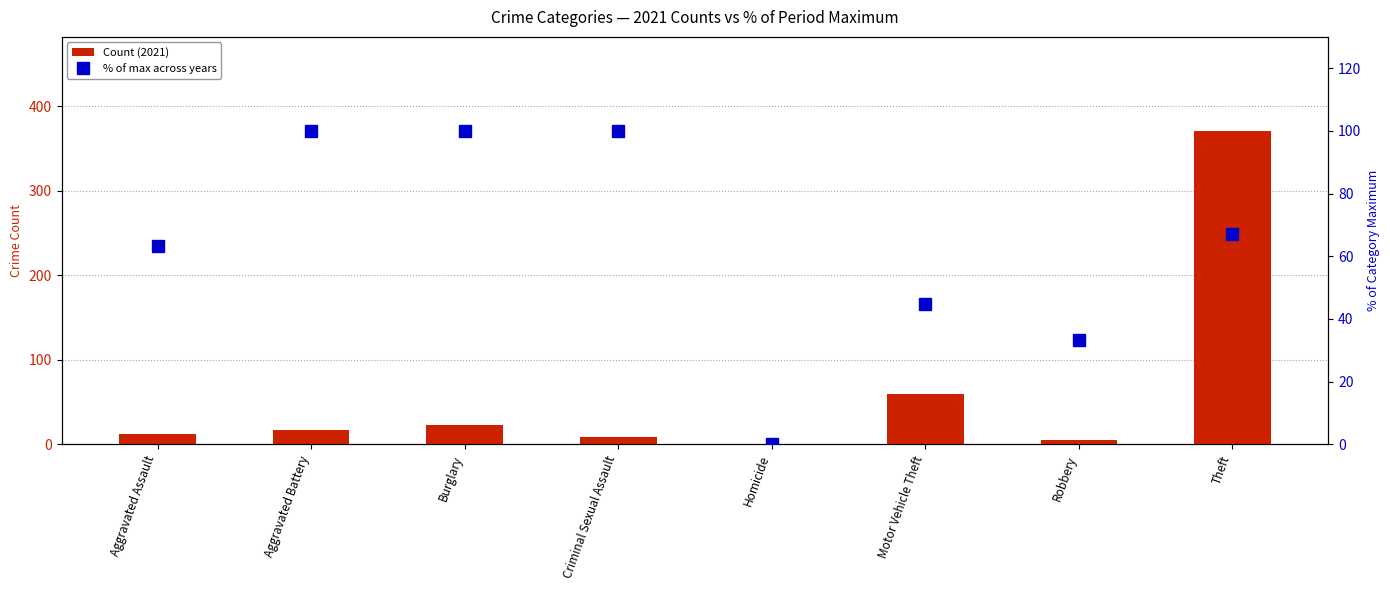

Reading right to left, what are all the values shown in this chart?

Theft=67.1	Robbery=33.3	Motor Vehicle Theft=44.8	Homicide=0.0	Criminal Sexual Assault=100.0	Burglary=100.0	Aggravated Battery=100.0	Aggravated Assault=63.2